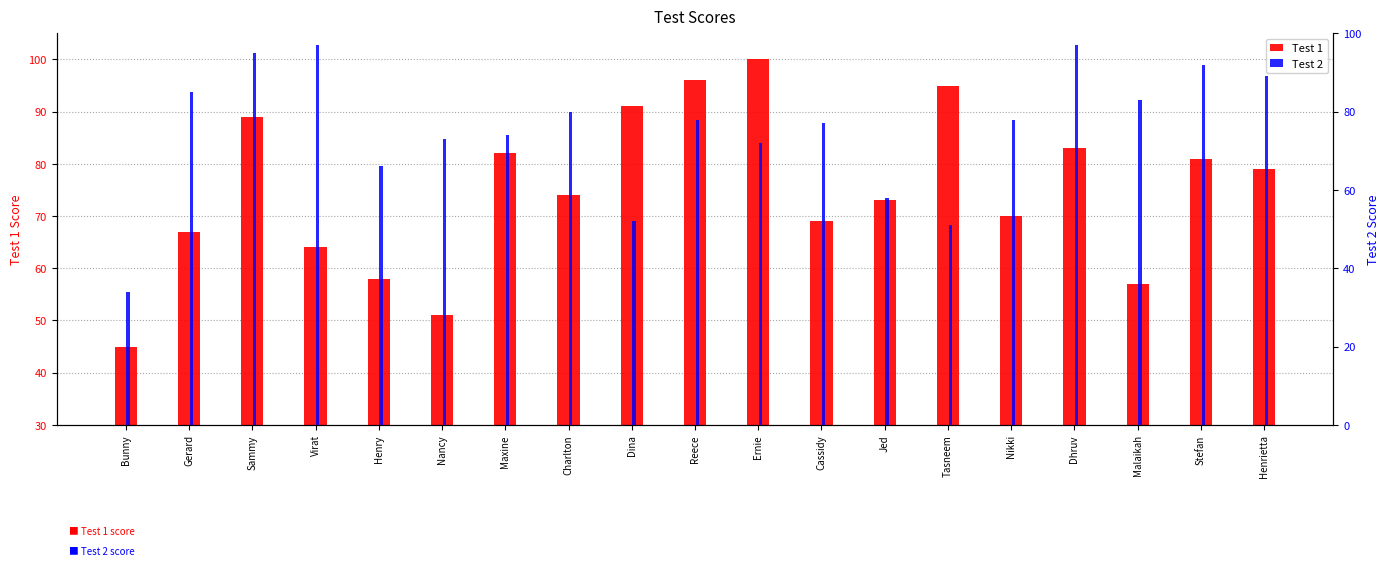

What is the total value across all series at Reece?

174